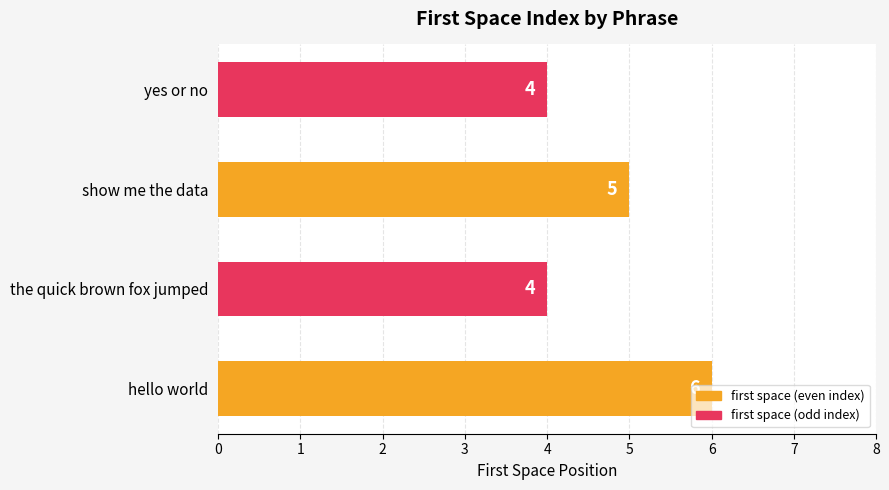

Is it true that the value at the quick brown fox jumped is 5?

False